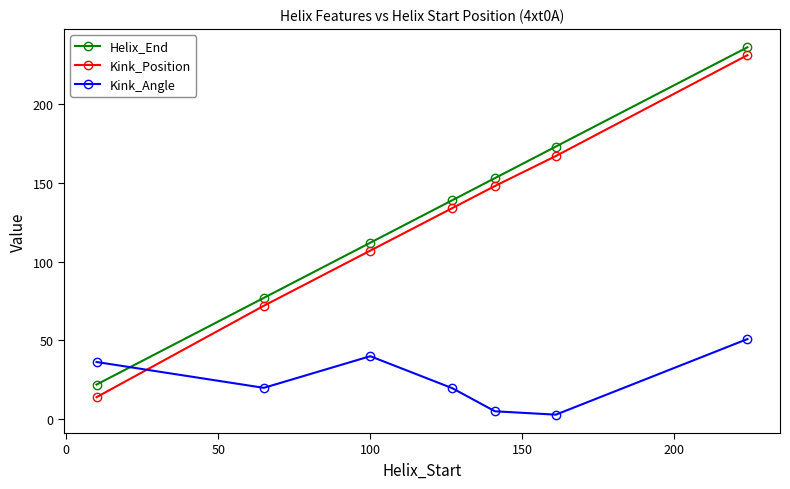

Count the number of data series in this chart.

3